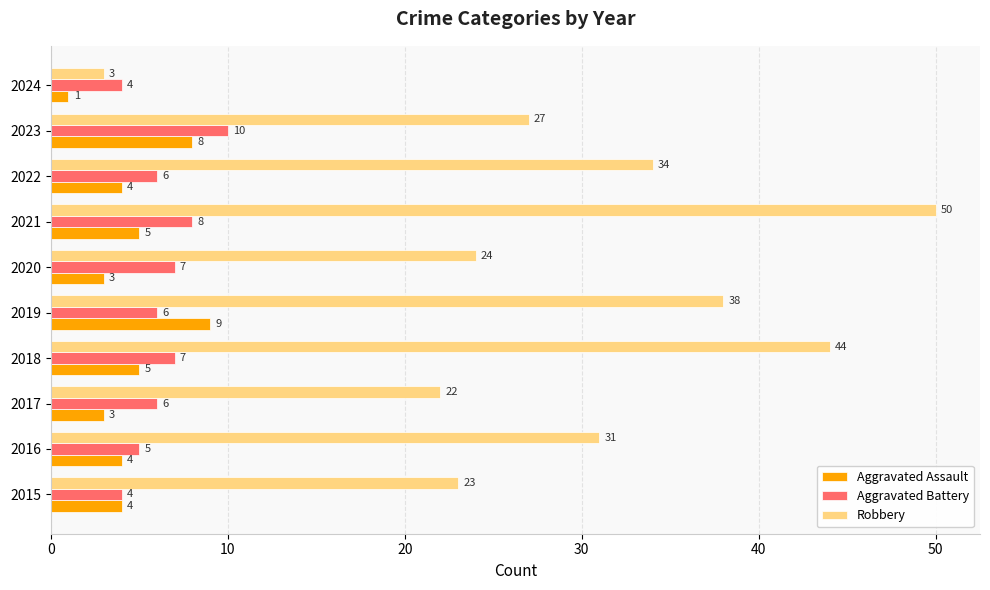

How many values in the Robbery series are below 31?

5